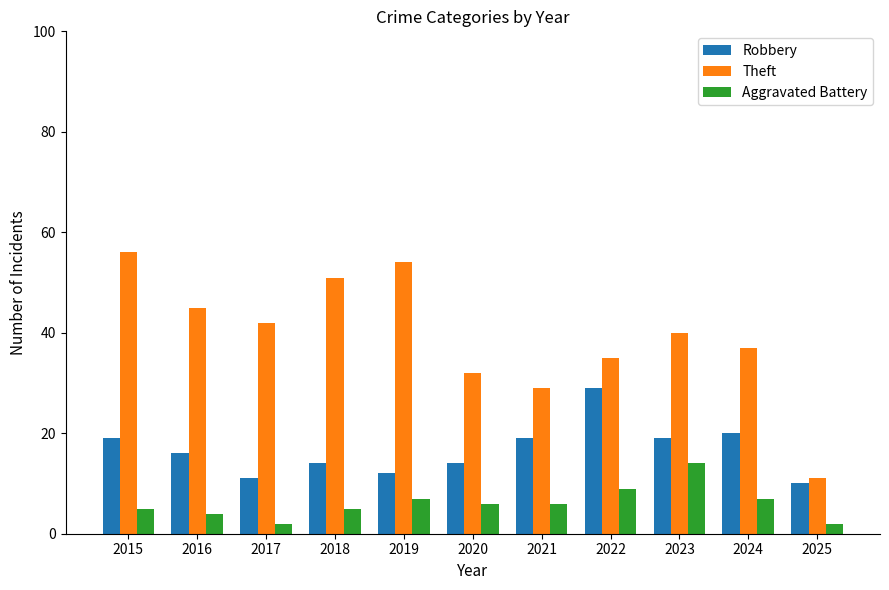

Between 2017 and 2018, which series saw the biggest shift?

Theft